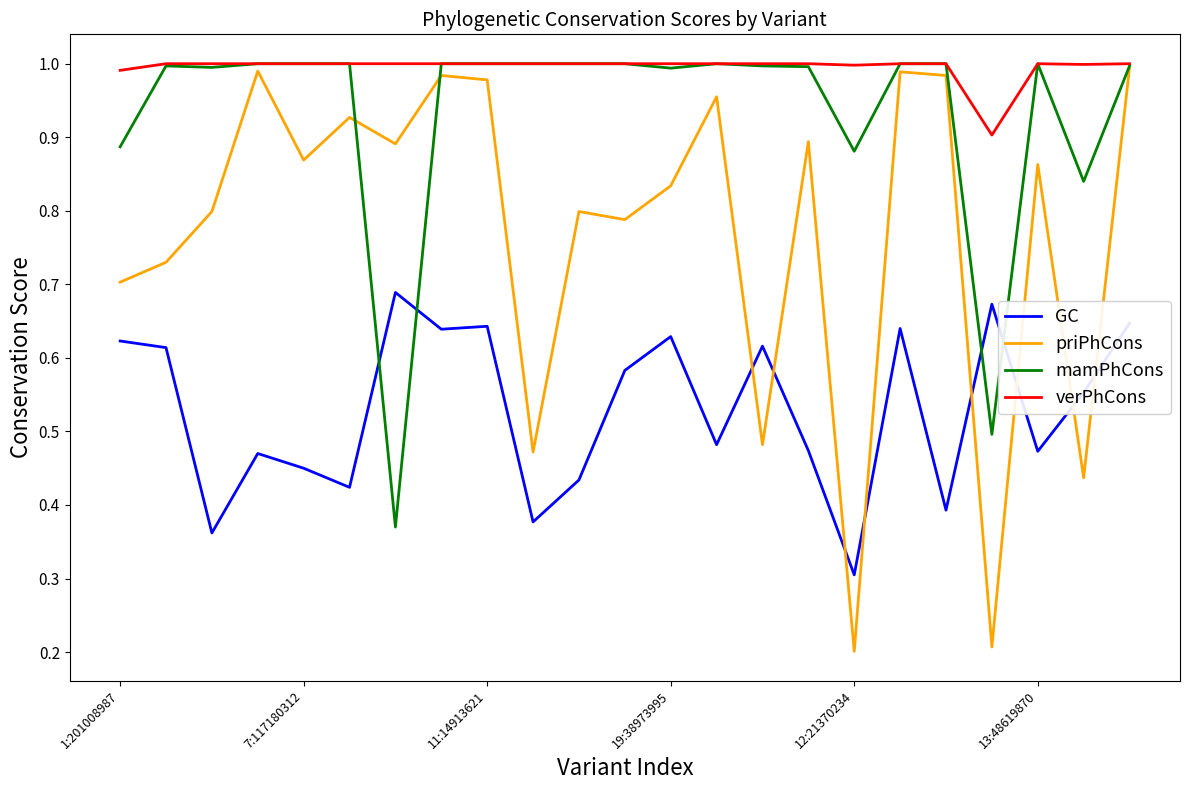

Which series has the largest total across all categories?

verPhCons